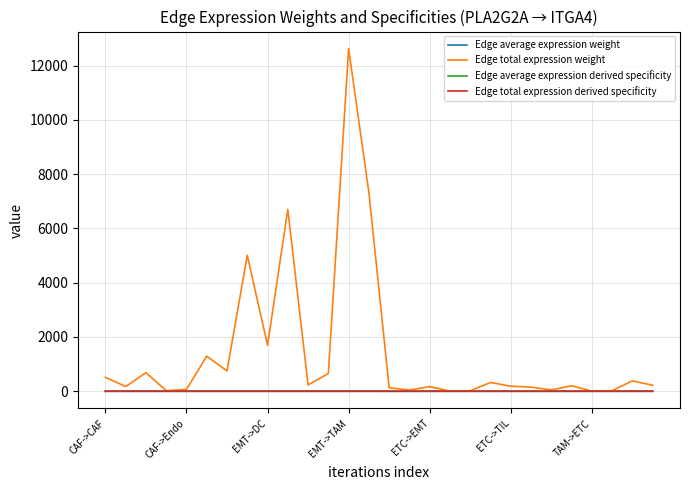

Which series has the widest spread of values?

Edge total expression weight